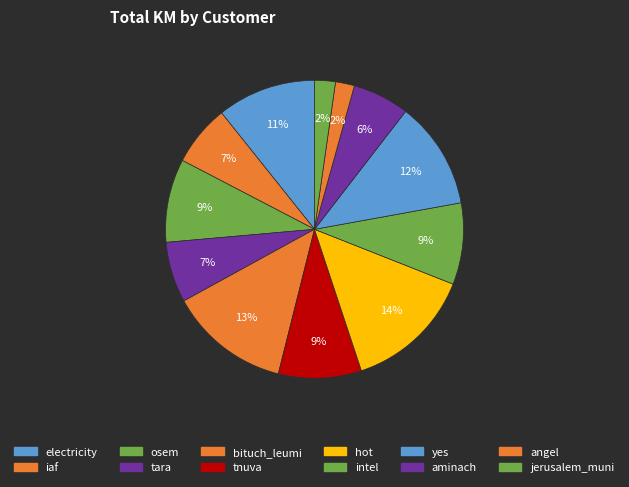

Which slice is the largest?

hot